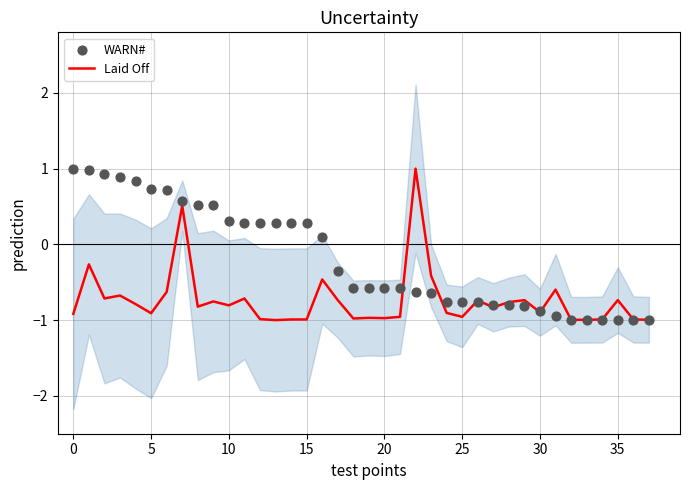

Is the value of WARN# at 28 greater than the value of Laid Off at 27?

Yes